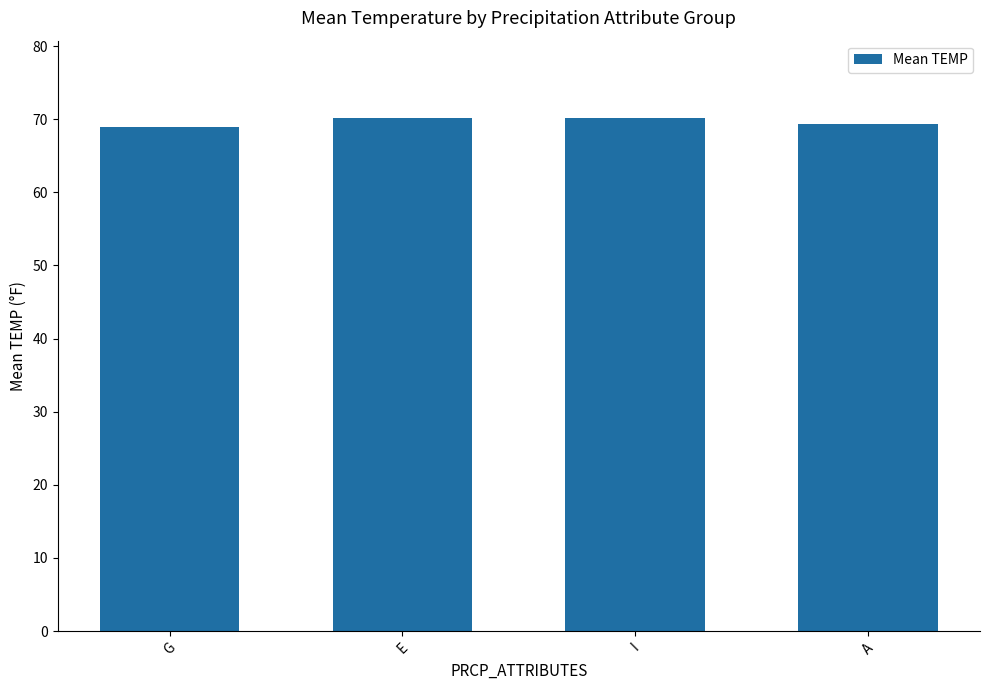

What is the difference between the values at I and A?

0.9